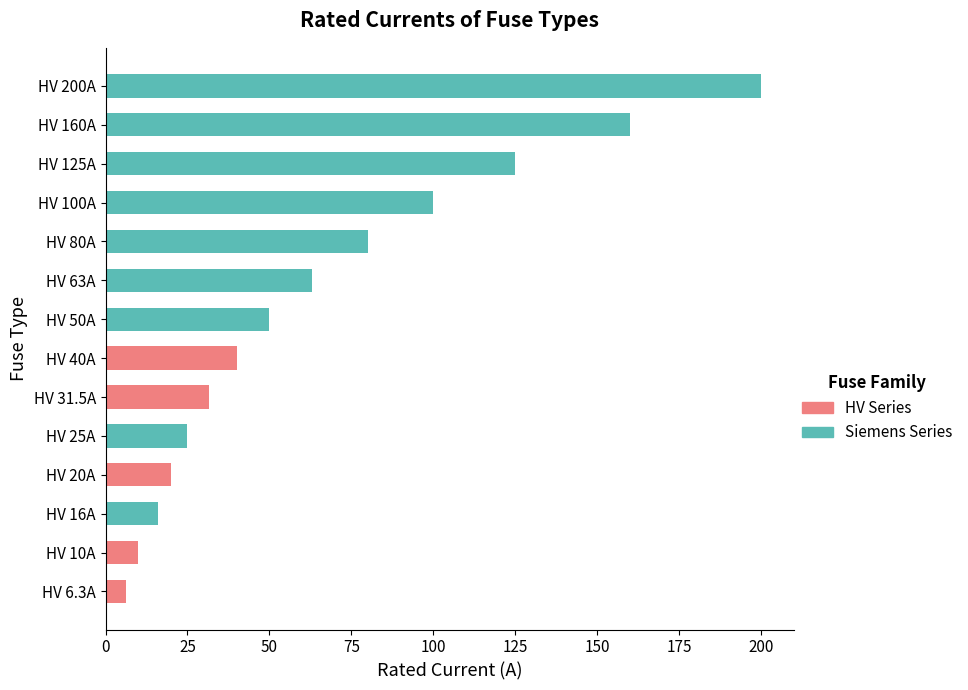

Between HV 160A and HV 6.3A, which is larger?

HV 160A